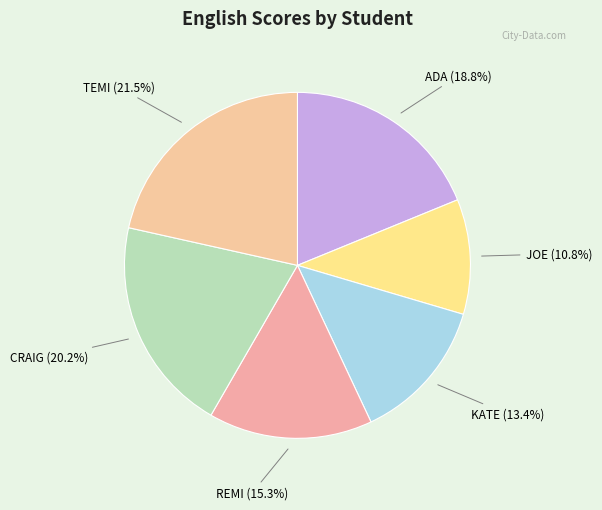

Is there a majority slice in this chart?

No